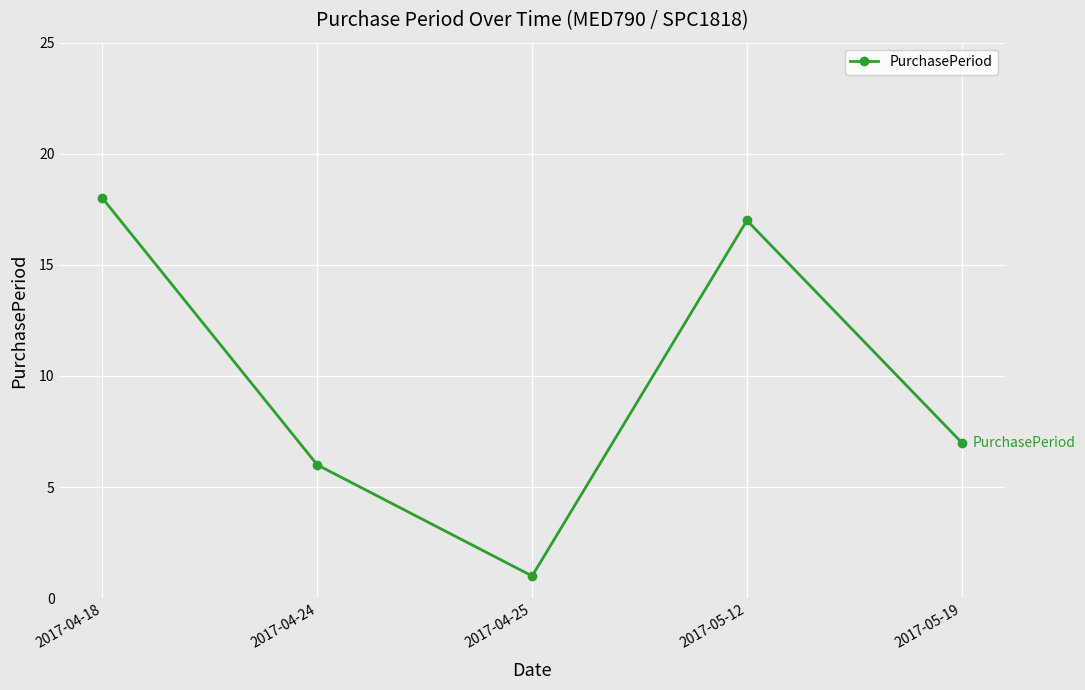

Reading right to left, what are all the values shown in this chart?

7	17	1	6	18